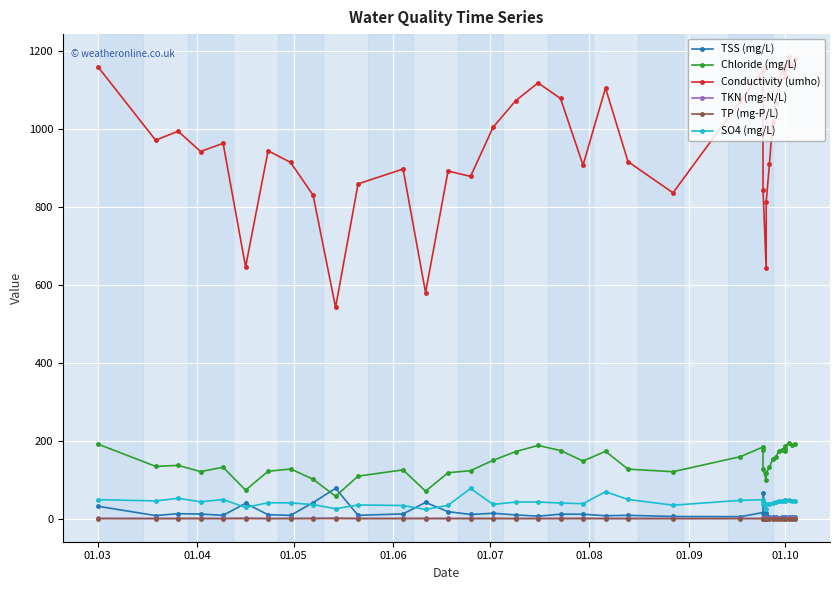

At which category is the sum across all series the highest?

01.03